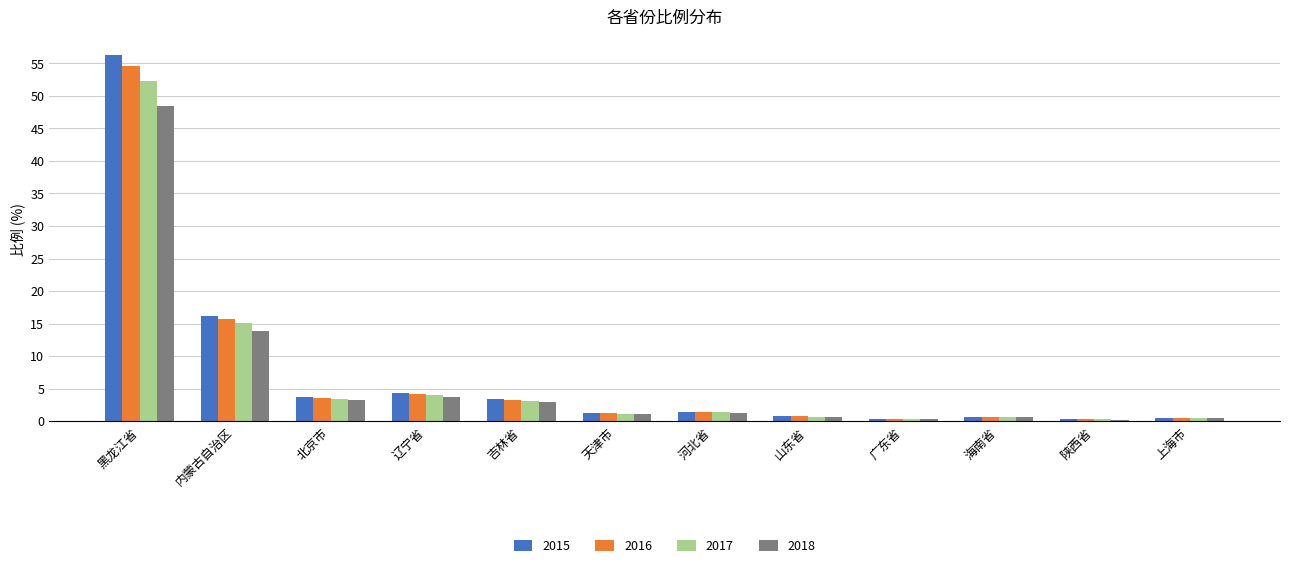

What is the maximum value for 2015?

56.3